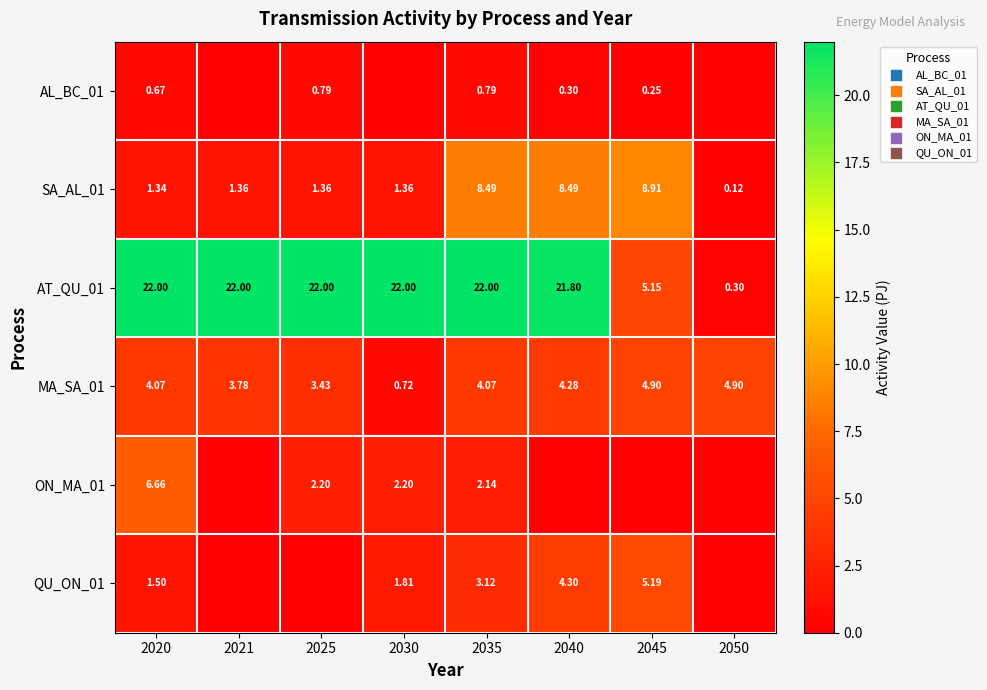

Is the value of QU_ON_01 at 2040 greater than the value of ON_MA_01 at 2030?

Yes